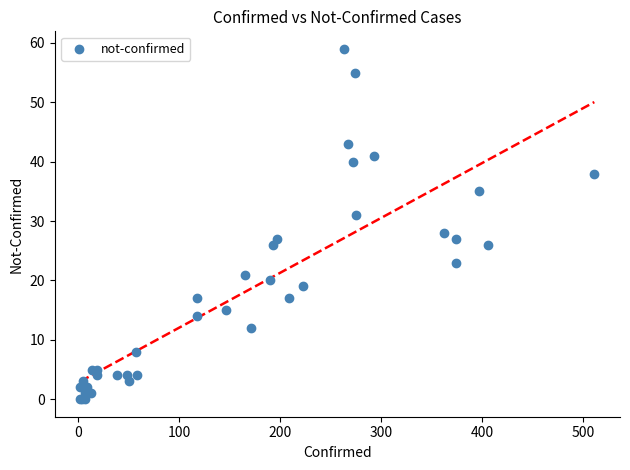

What Y value in the scatter plot is closest to 29?

28